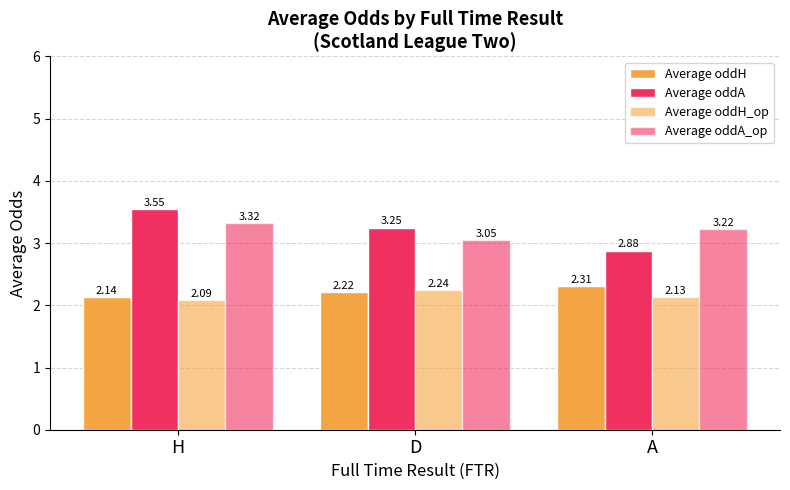

Does the chart contain stacked bars?

No